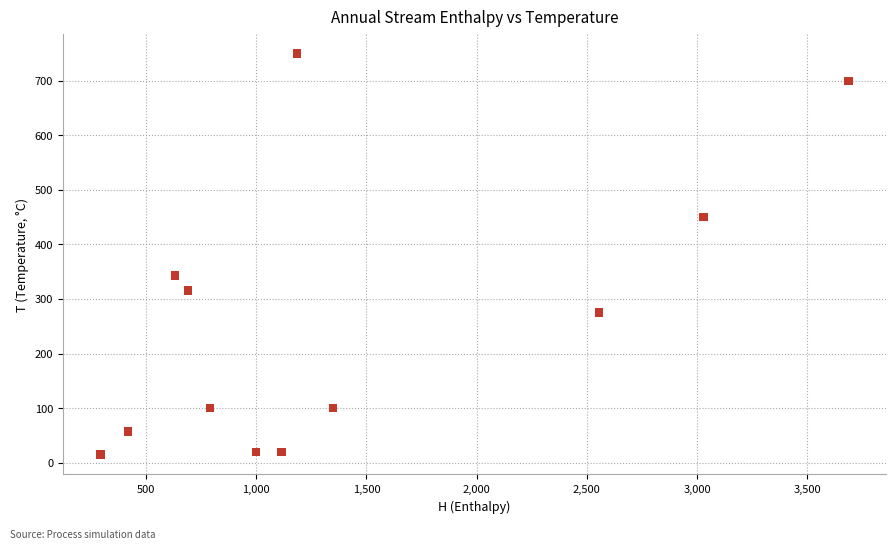

What Y value in the scatter plot is closest to 382?

343.4